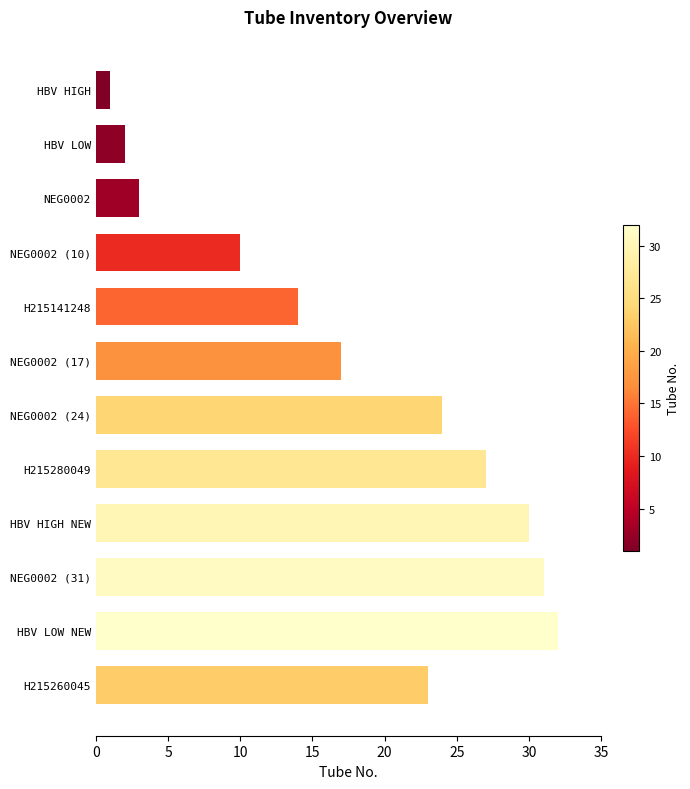

The value at HBV LOW is 2. True or false?

True